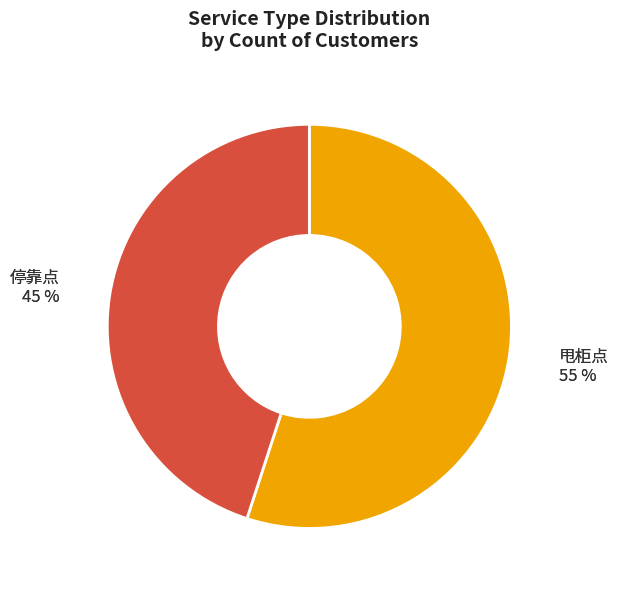

How much of the chart is everything except 甩柜点?

45.0%